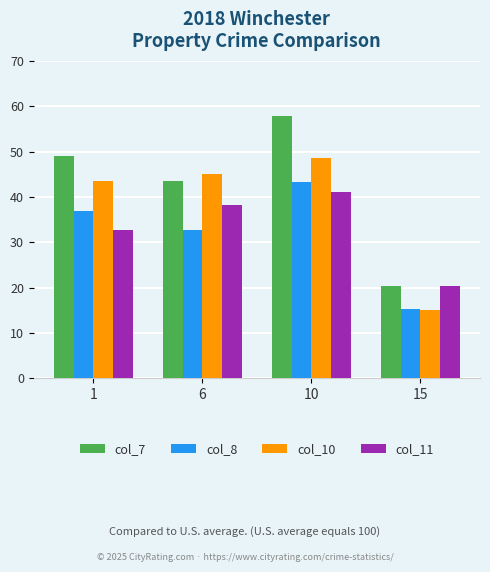

Rank the series by their maximum value, from lowest to highest.

col_11, col_8, col_10, col_7